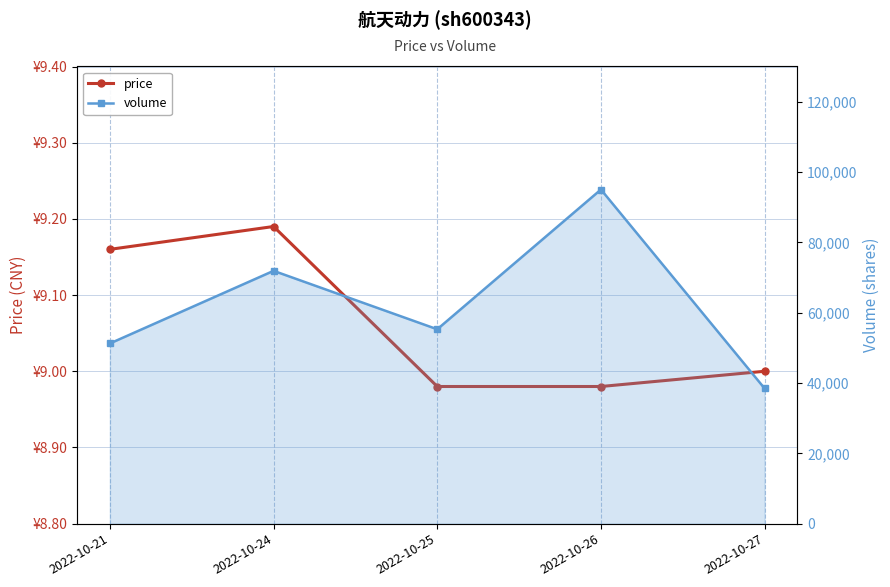

At how many categories does at least one series exceed 26240?

5